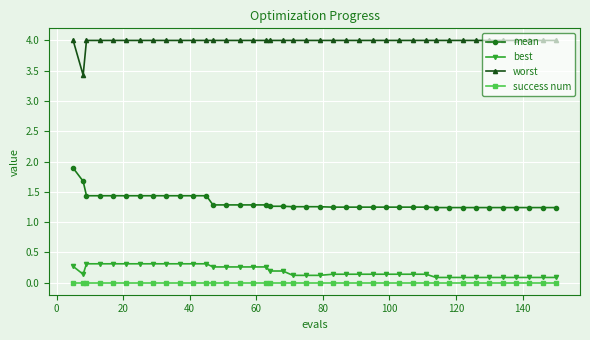

Rank the series by their maximum value, from lowest to highest.

success num, best, mean, worst